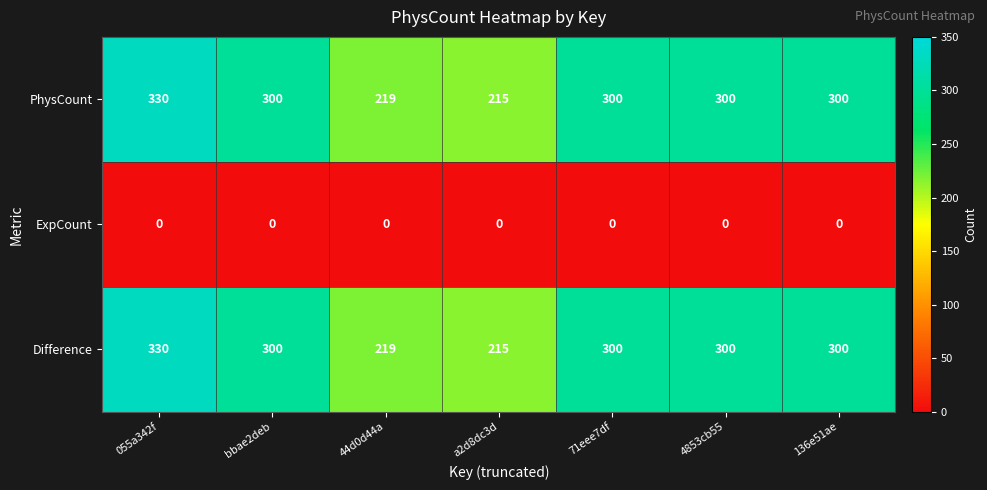

True or false: PhysCount has a value of 568 at 055a342f.

False